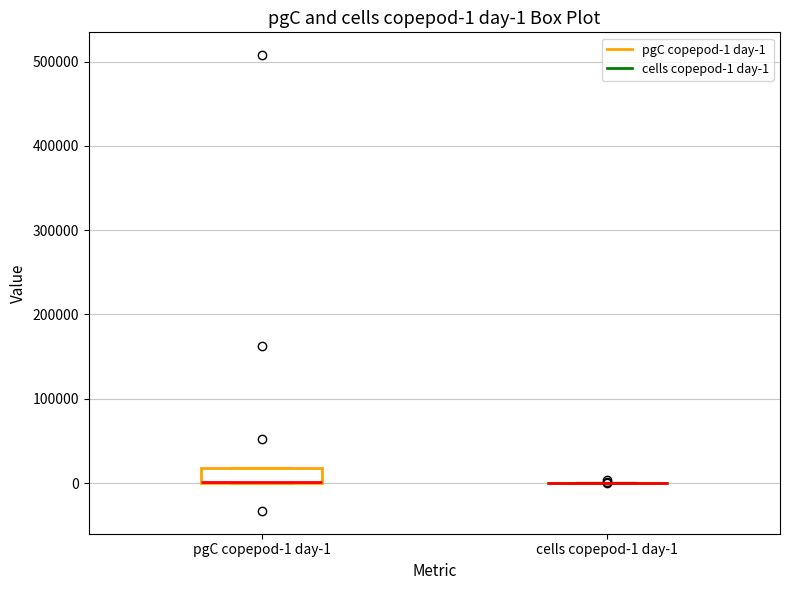

Comparing the boxes themselves (not the whiskers), which one is the tallest?

pgC copepod-1 day-1